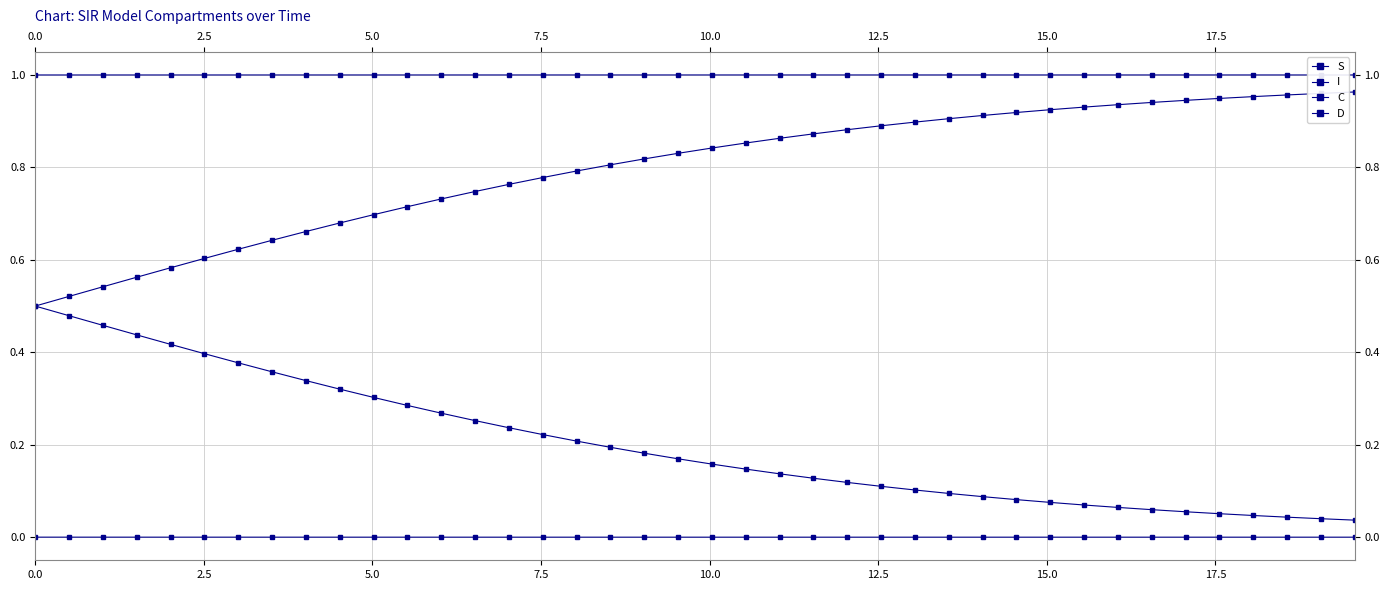

Reading right to left, transcribe all the data shown in this chart.

S: 1.0	1.0	1.0	1.0	1.0	1.0	1.0	1.0	1.0	1.0	1.0	1.0	1.0	1.0	1.0	1.0	1.0	1.0	1.0	1.0	1.0	1.0	1.0	1.0	1.0	1.0	1.0	1.0	1.0	1.0	1.0	1.0	1.0	1.0	1.0	1.0	1.0	1.0	1.0	1.0
I: 0.0	0.0	0.0	0.0	0.0	0.0	0.0	0.0	0.0	0.0	0.0	0.0	0.0	0.0	0.0	0.0	0.0	0.0	0.0	0.0	0.0	0.0	0.0	0.0	0.0	0.0	0.0	0.0	0.0	0.0	0.0	0.0	0.0	0.0	0.0	0.0	0.0	0.0	0.0	0.0
C: 0.0	0.0	0.0	0.0	0.1	0.1	0.1	0.1	0.1	0.1	0.1	0.1	0.1	0.1	0.1	0.1	0.1	0.1	0.1	0.2	0.2	0.2	0.2	0.2	0.2	0.2	0.3	0.3	0.3	0.3	0.3	0.3	0.4	0.4	0.4	0.4	0.4	0.5	0.5	0.5
D: 1.0	1.0	1.0	1.0	0.9	0.9	0.9	0.9	0.9	0.9	0.9	0.9	0.9	0.9	0.9	0.9	0.9	0.9	0.9	0.8	0.8	0.8	0.8	0.8	0.8	0.8	0.7	0.7	0.7	0.7	0.7	0.7	0.6	0.6	0.6	0.6	0.6	0.5	0.5	0.5